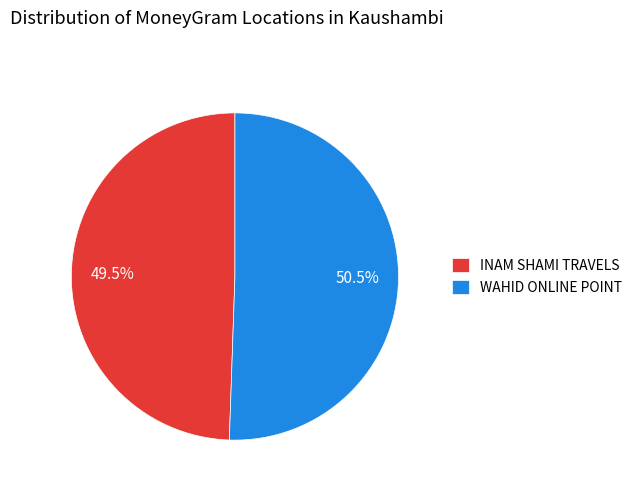

Is there a majority slice in this chart?

Yes